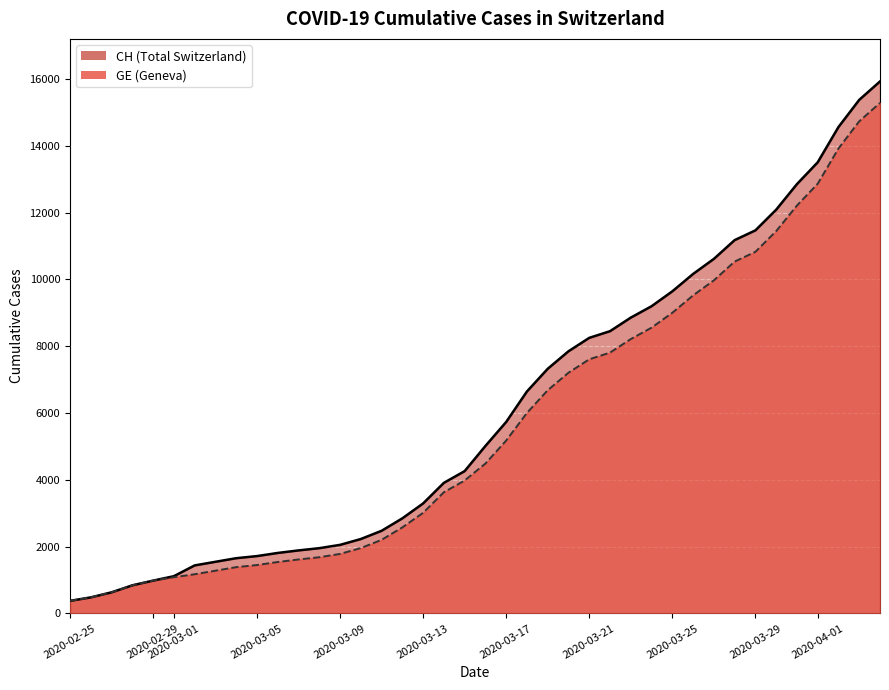

True or false: GE and CH cross at least once.

False